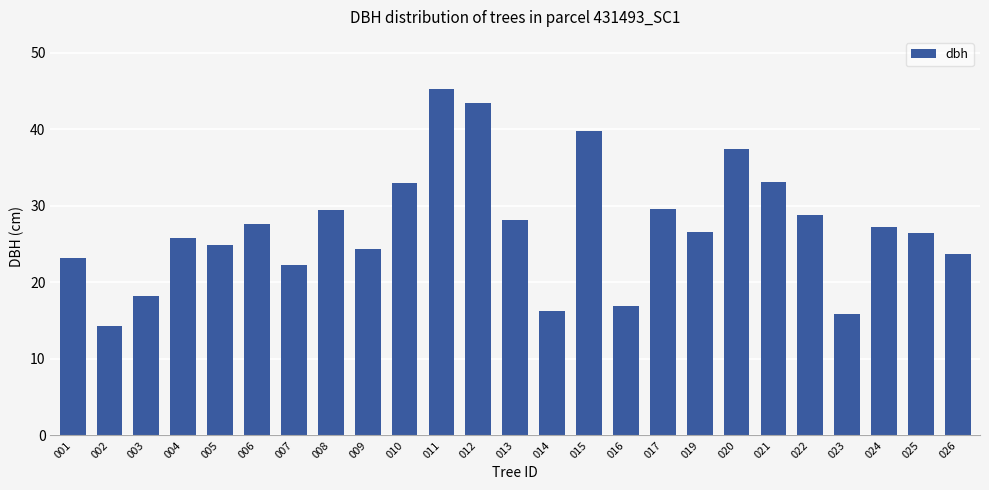

Between 001 and 021, which is larger?

021